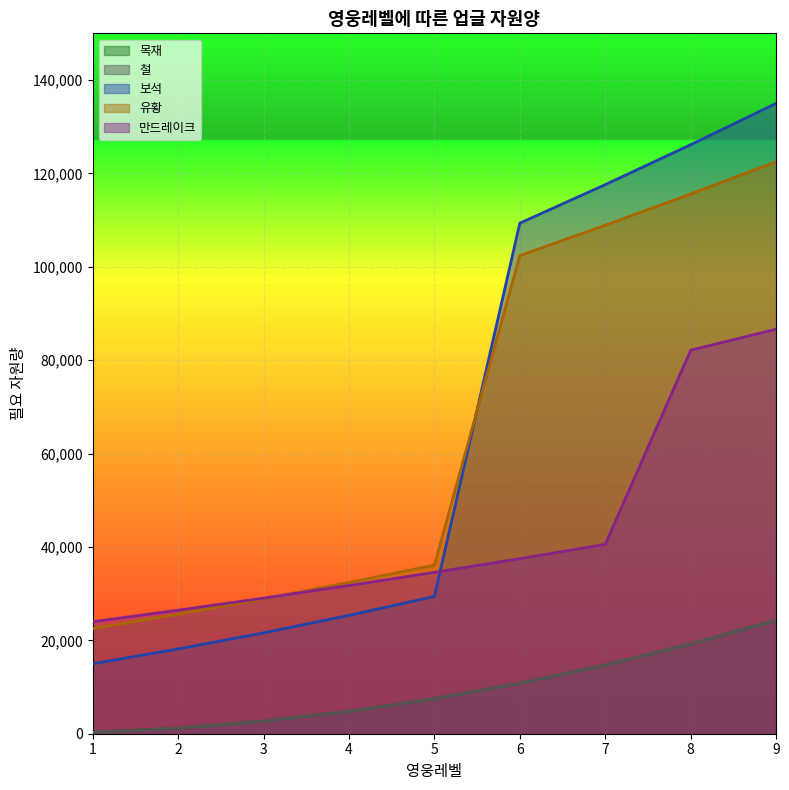

Which series has the largest range (max minus min)?

보석